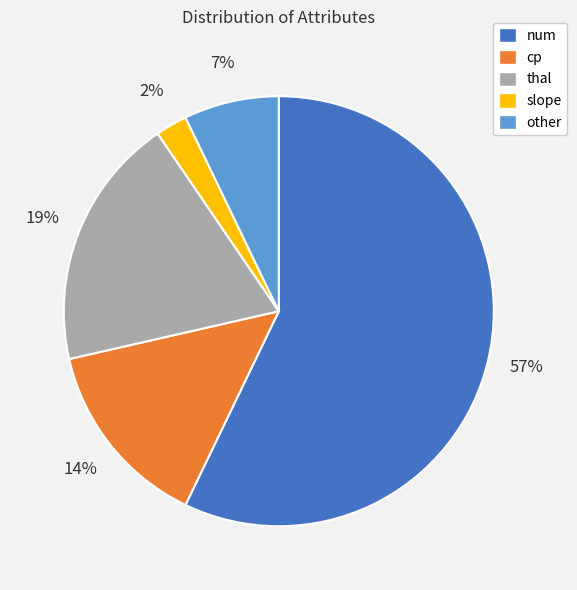

Count the number of slices in the pie.

5